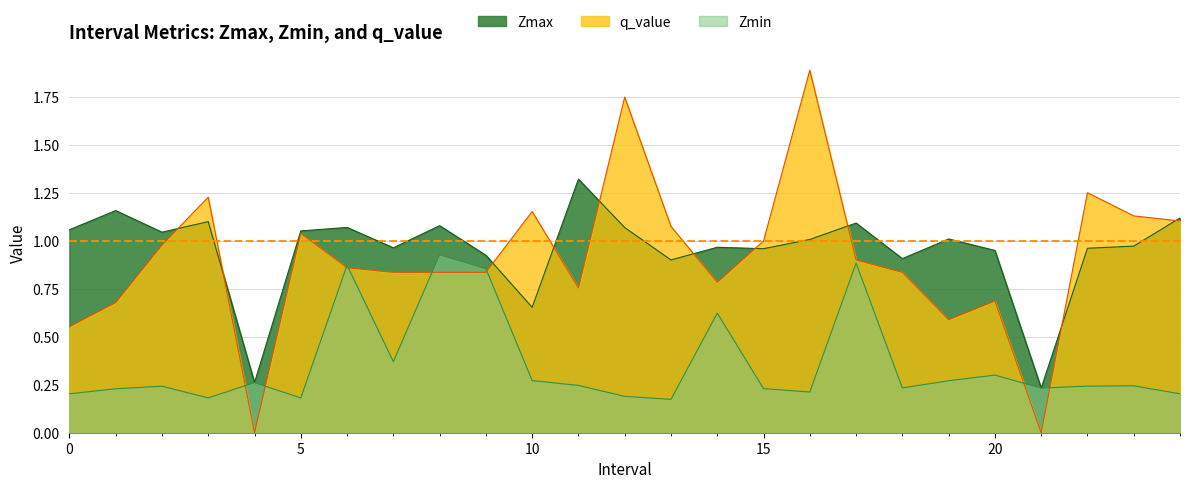

Reading left to right, transcribe all the data shown in this chart.

Zmax: 0=1.1	1=1.2	2=1.0	3=1.1	4=0.3	5=1.1	6=1.1	7=1.0	8=1.1	9=0.9	10=0.7	11=1.3	12=1.1	13=0.9	14=1.0	15=1.0	16=1.0	17=1.1	18=0.9	19=1.0	20=1.0	21=0.2	22=1.0	23=1.0	24=1.1
Zmin: 0=0.2	1=0.2	2=0.2	3=0.2	4=0.3	5=0.2	6=0.9	7=0.4	8=0.9	9=0.9	10=0.3	11=0.2	12=0.2	13=0.2	14=0.6	15=0.2	16=0.2	17=0.9	18=0.2	19=0.3	20=0.3	21=0.2	22=0.2	23=0.2	24=0.2
q_value: 0=0.6	1=0.7	2=1.0	3=1.2	4=0.0	5=1.0	6=0.9	7=0.8	8=0.8	9=0.8	10=1.2	11=0.8	12=1.8	13=1.1	14=0.8	15=1.0	16=1.9	17=0.9	18=0.8	19=0.6	20=0.7	21=0.0	22=1.3	23=1.1	24=1.1